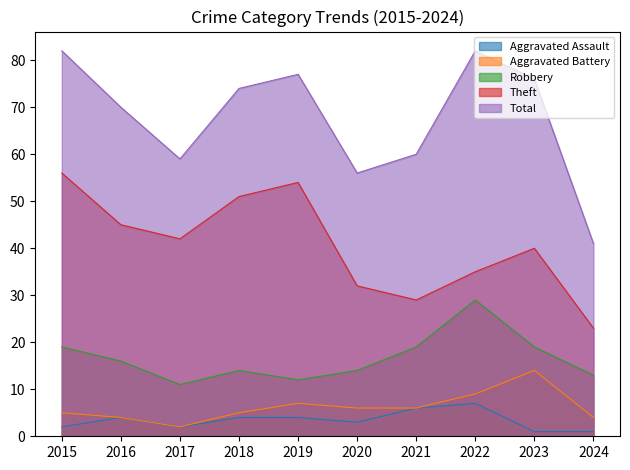

Is the value of Aggravated Assault at 2016 greater than the value of Aggravated Battery at 2016?

No